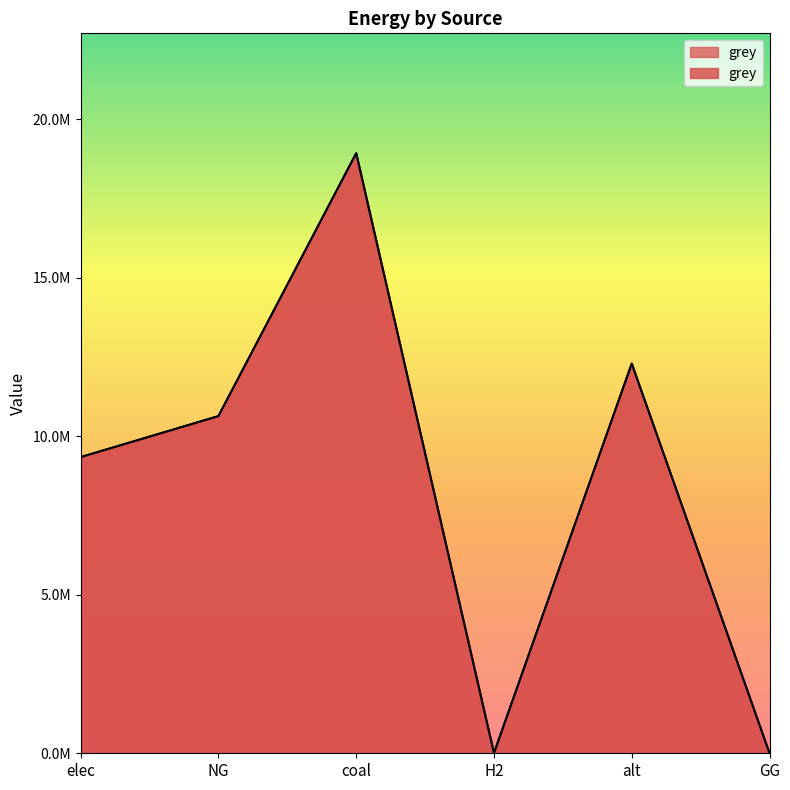

What is the value of the 5th point from the left?

12288253.3